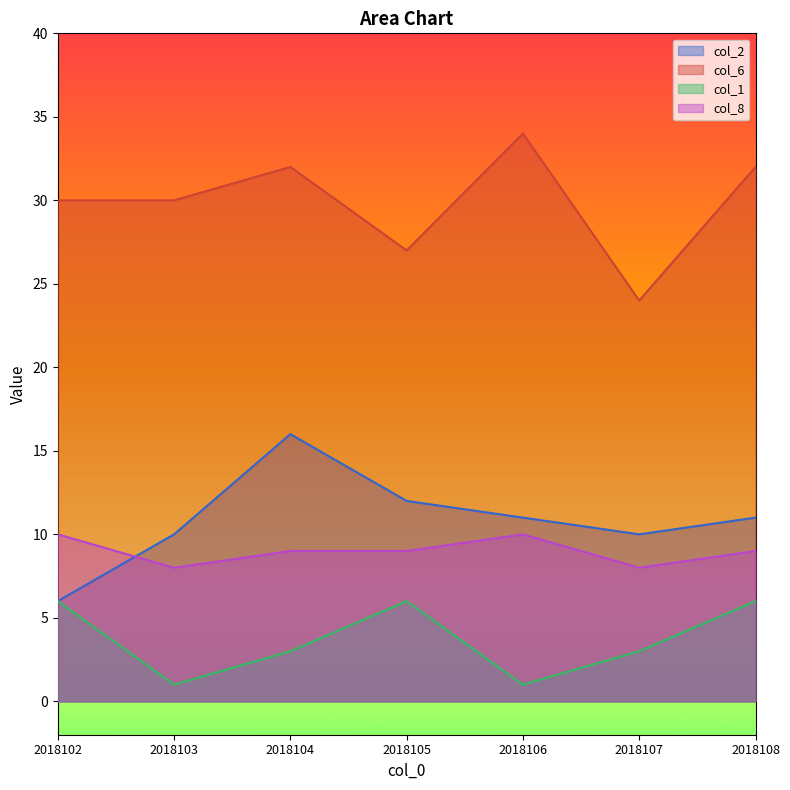

How many intersections are there between col_8 and col_2?

1